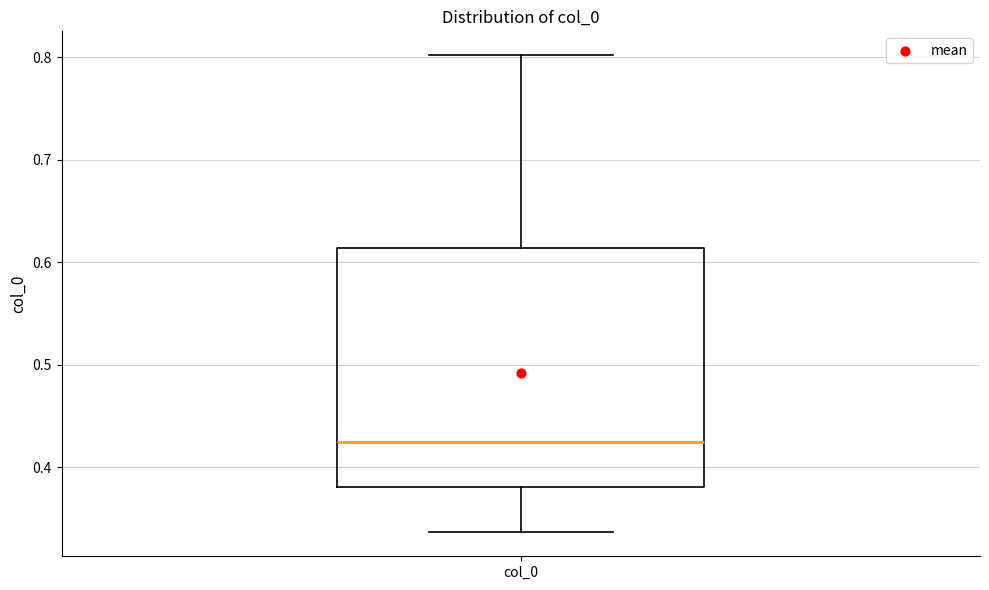

Where is the upper edge of the box for col_0 on the y-axis? The values are not printed on the chart, so give them approximately, as read against the axis.

0.61